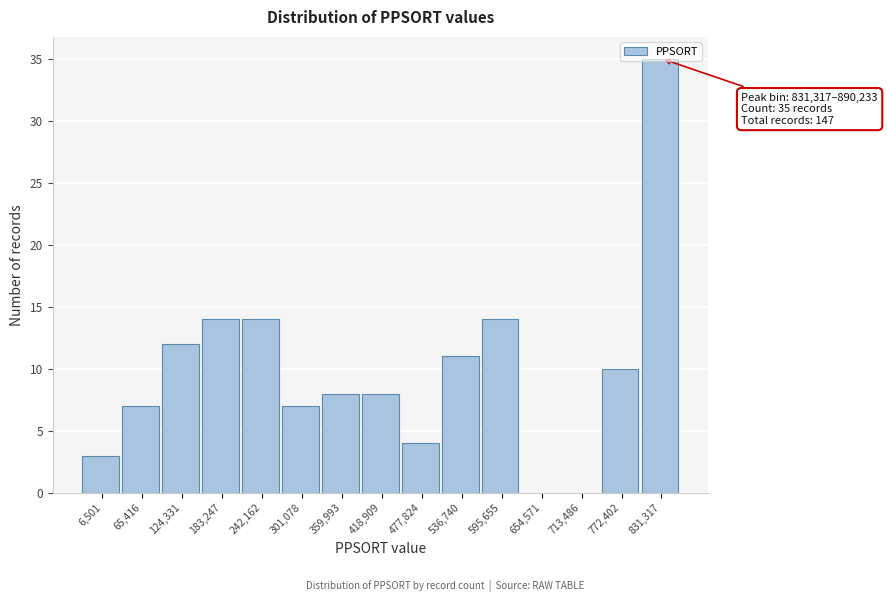

What is the sum of the values at 536,740 and 6,501?

14